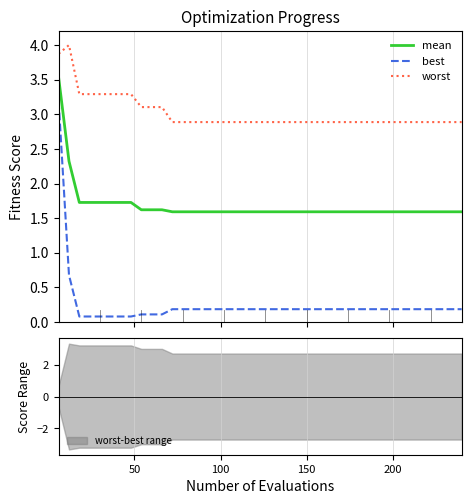

True or false: worst and best intersect in this chart.

False